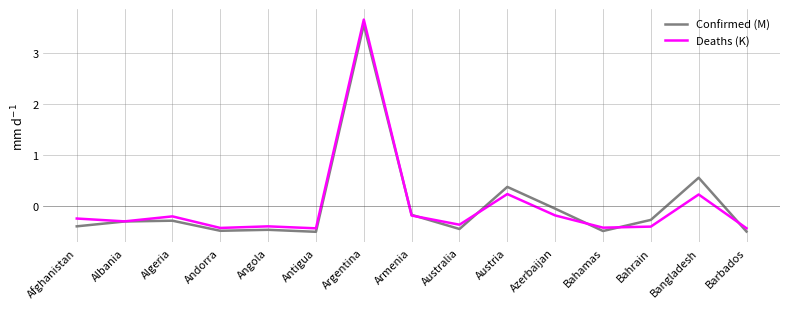

What position from the left is Barbados?

15